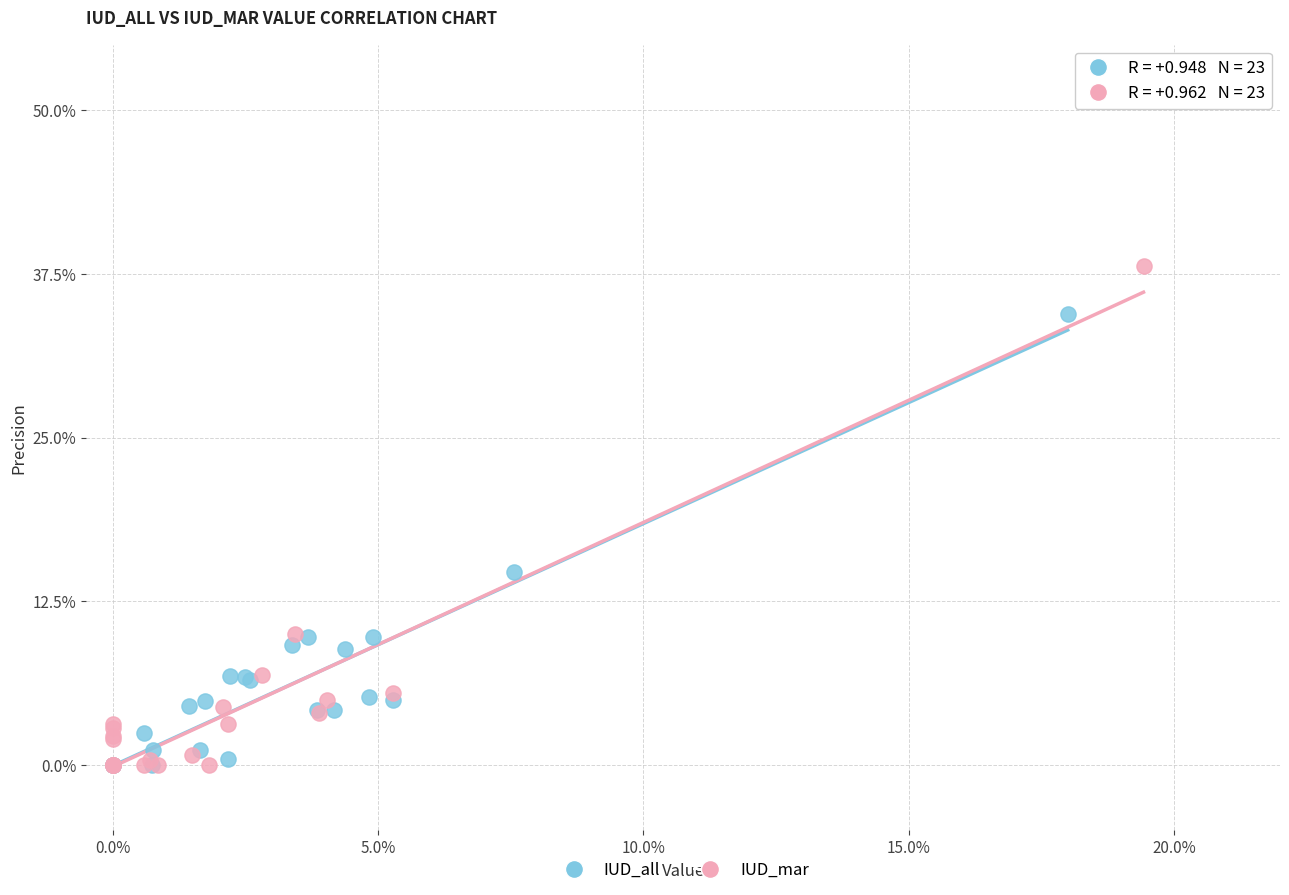

What are all the series names shown in the legend?

IUD_all, IUD_mar